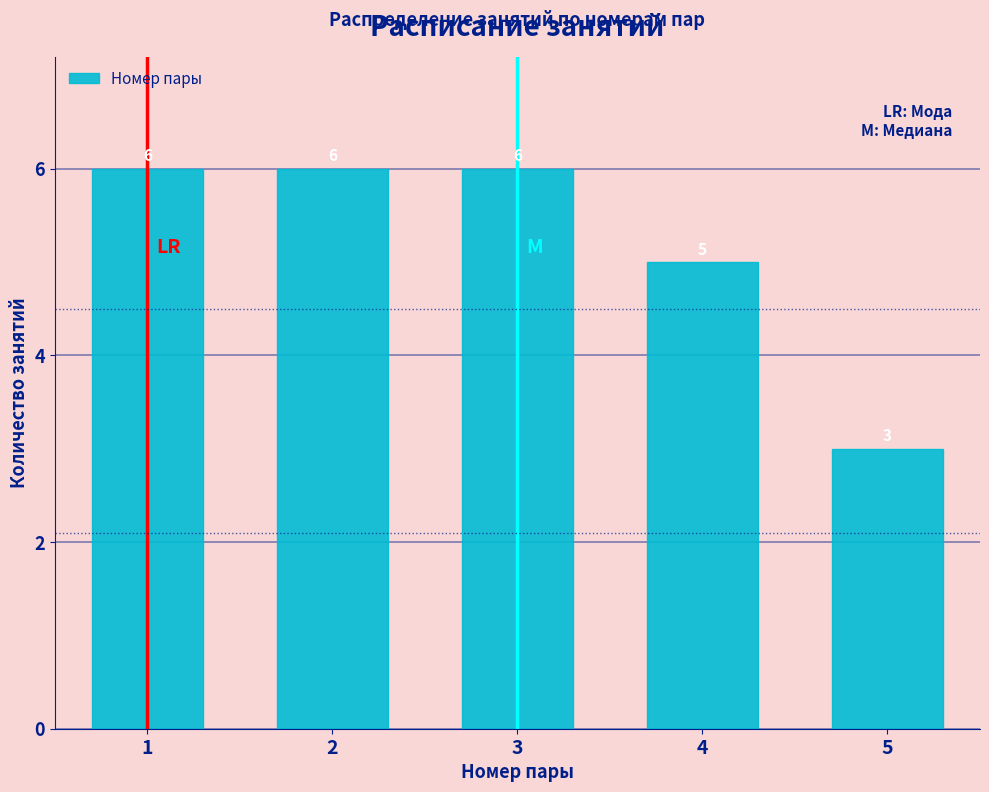

Reading left to right, what are all the values shown in this chart?

6	6	6	5	3